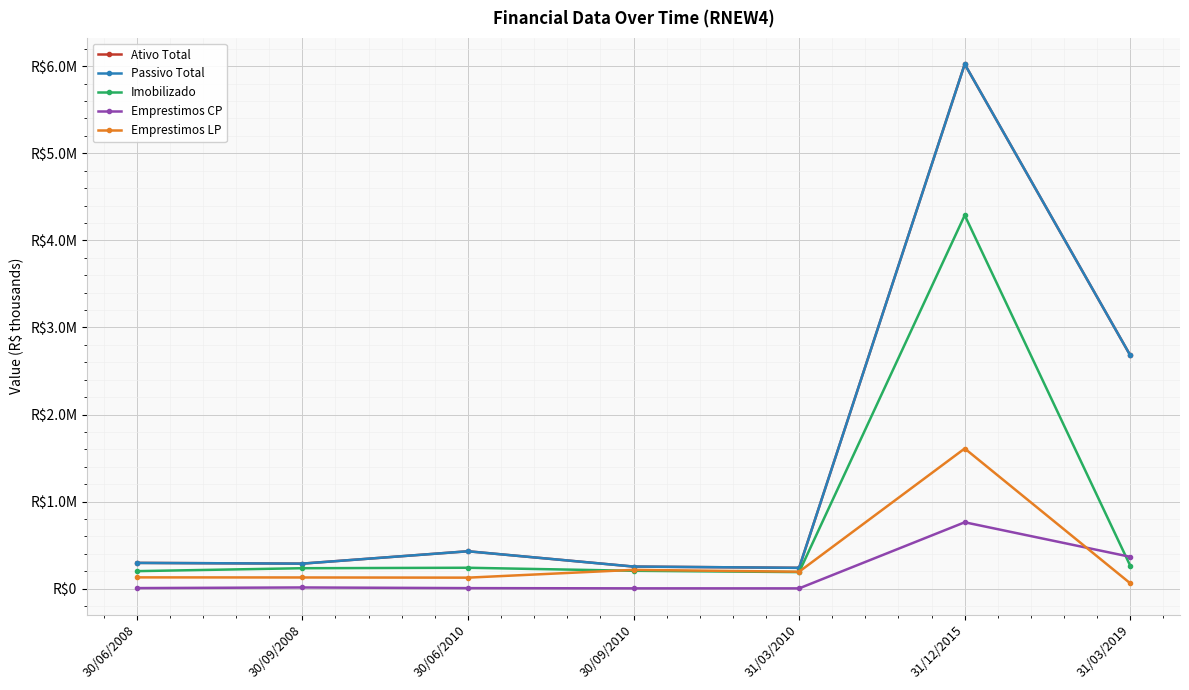

Does the chart have visible grid lines?

Yes